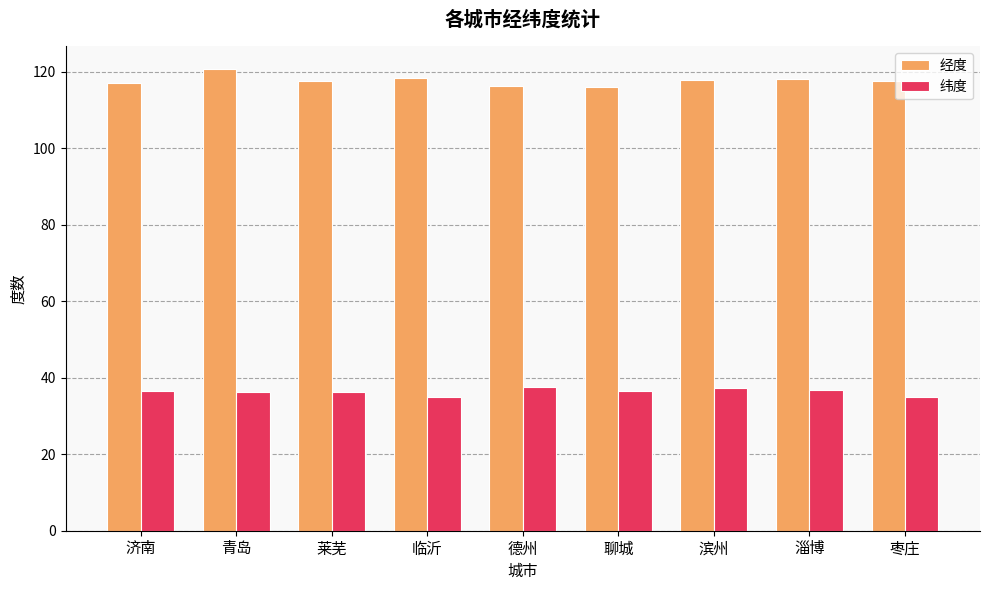

What is the approximate value of 经度 at 临沂?

118.3